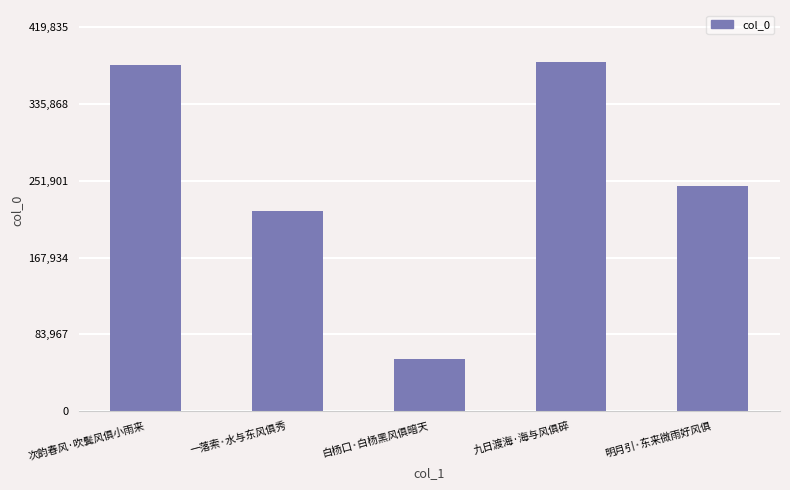

What is the difference between the values at 明月引·东来微雨好风俱 and 九日渡海·海与风俱碎?

135513